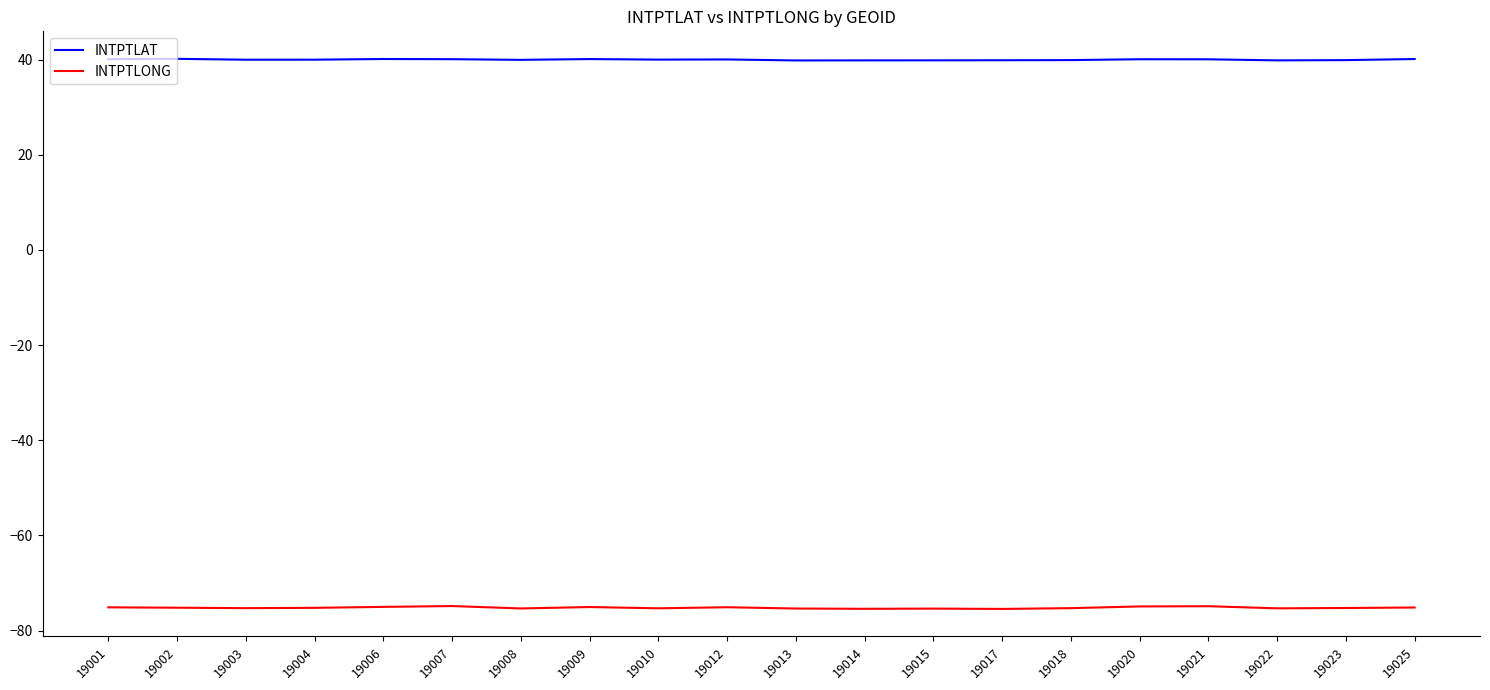

What is the sum of all INTPTLAT values?

800.3